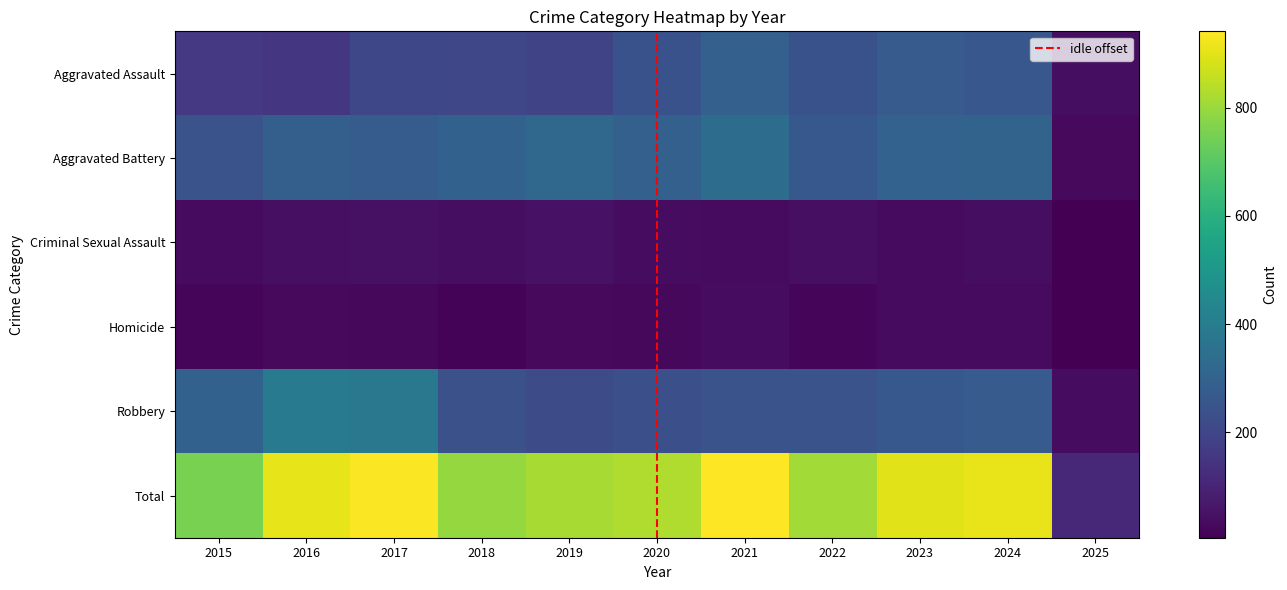

At how many categories does at least one series exceed 788?

9